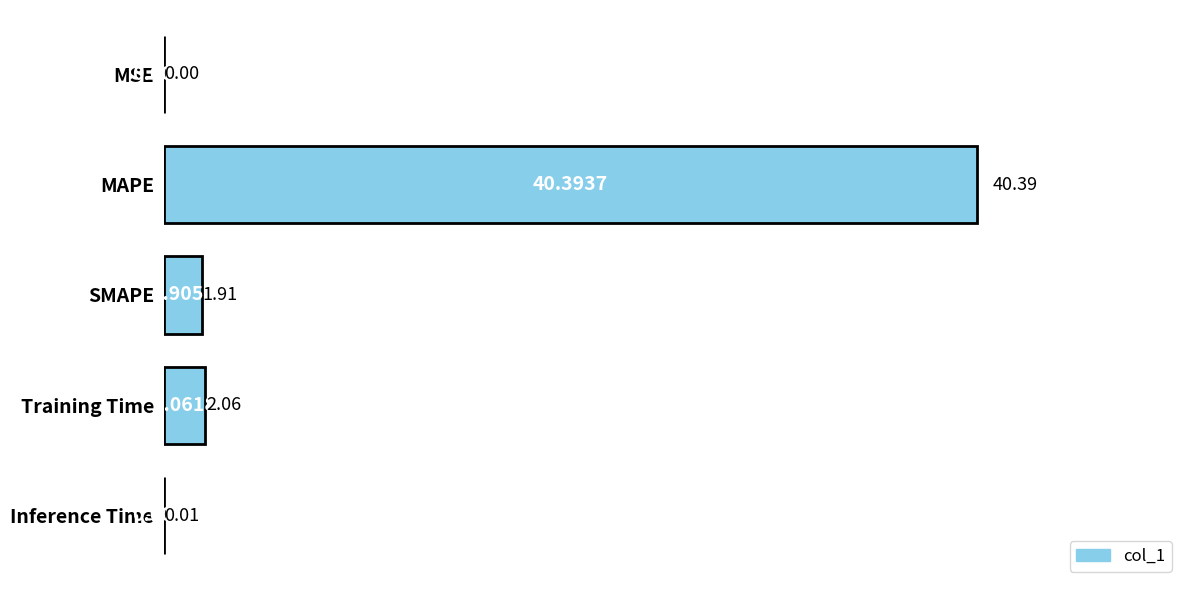

How many series are shown in this chart?

1